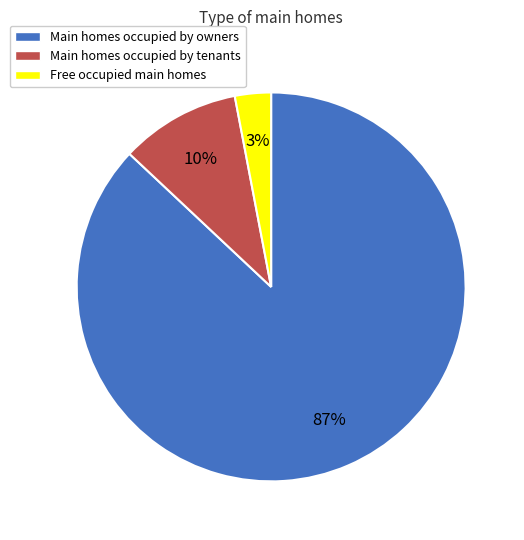

To the nearest percent, what is the average slice percentage?

33%